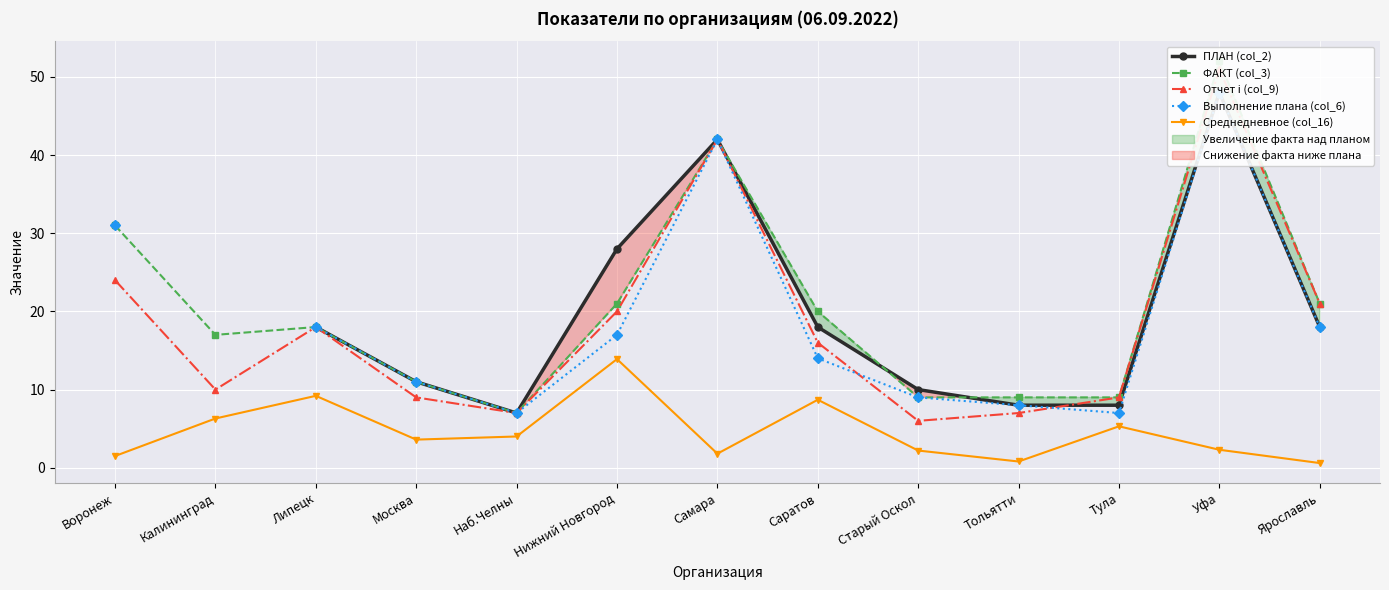

At how many categories does at least one series exceed 42?

1